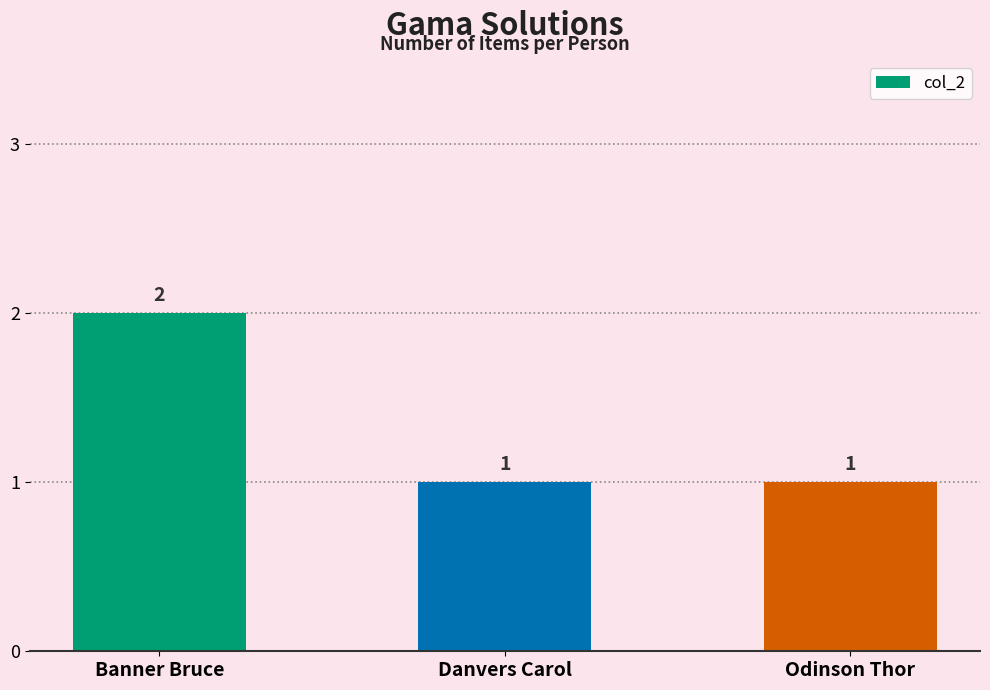

Count the values in the range 1 to 2.

3